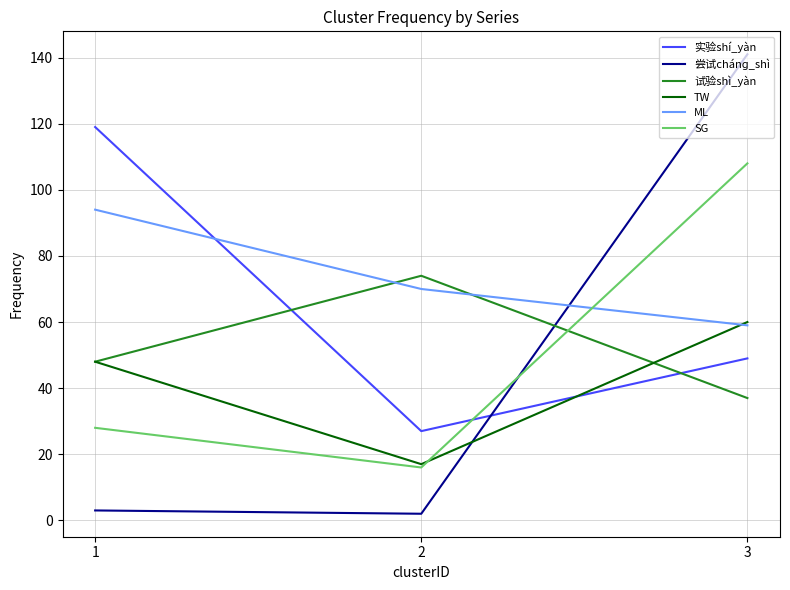

Which series has the largest range (max minus min)?

尝试chánɡ_shì